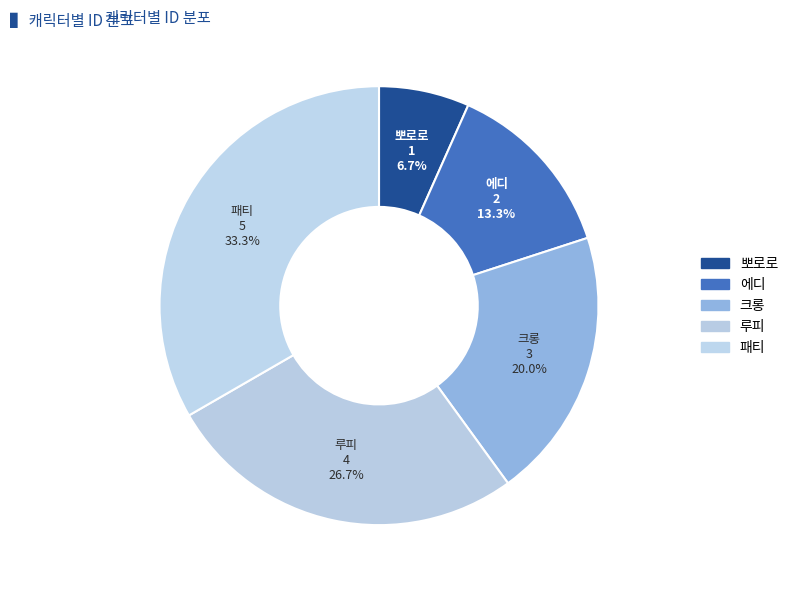

To the nearest percent, what percentage of the pie is 루피?

27%